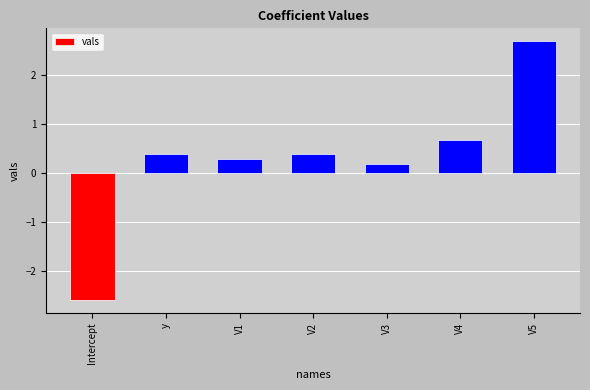

Are the bars grouped side by side (vs. stacked)?

No